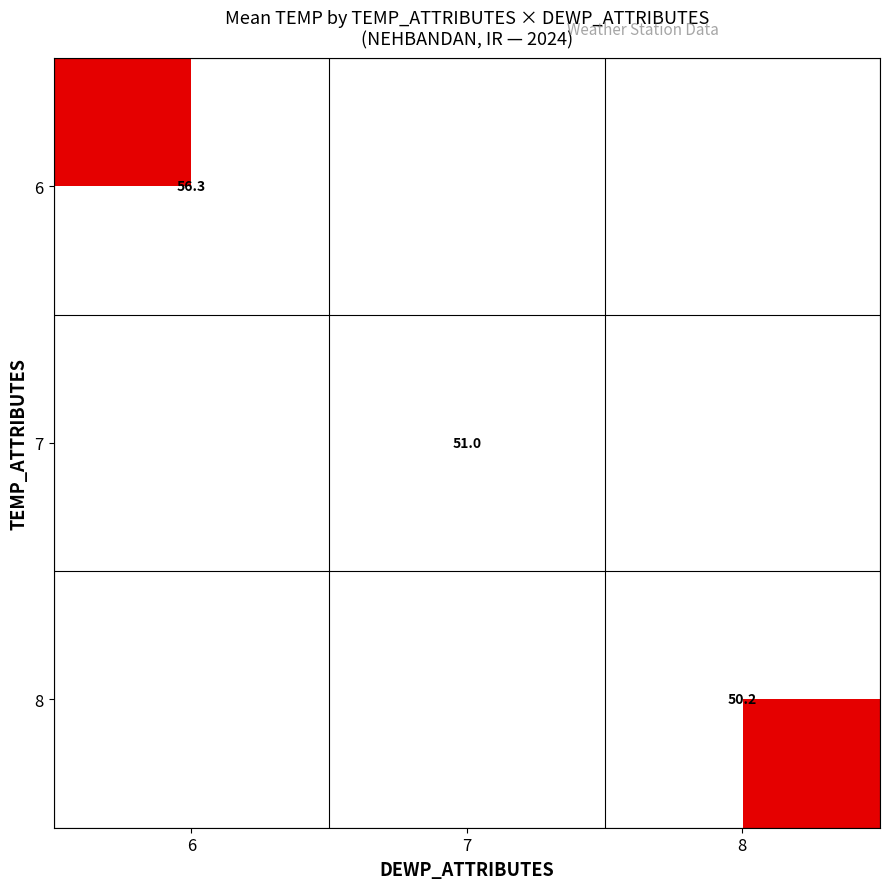

Is it true that 7 equals 78.3 at 7?

False